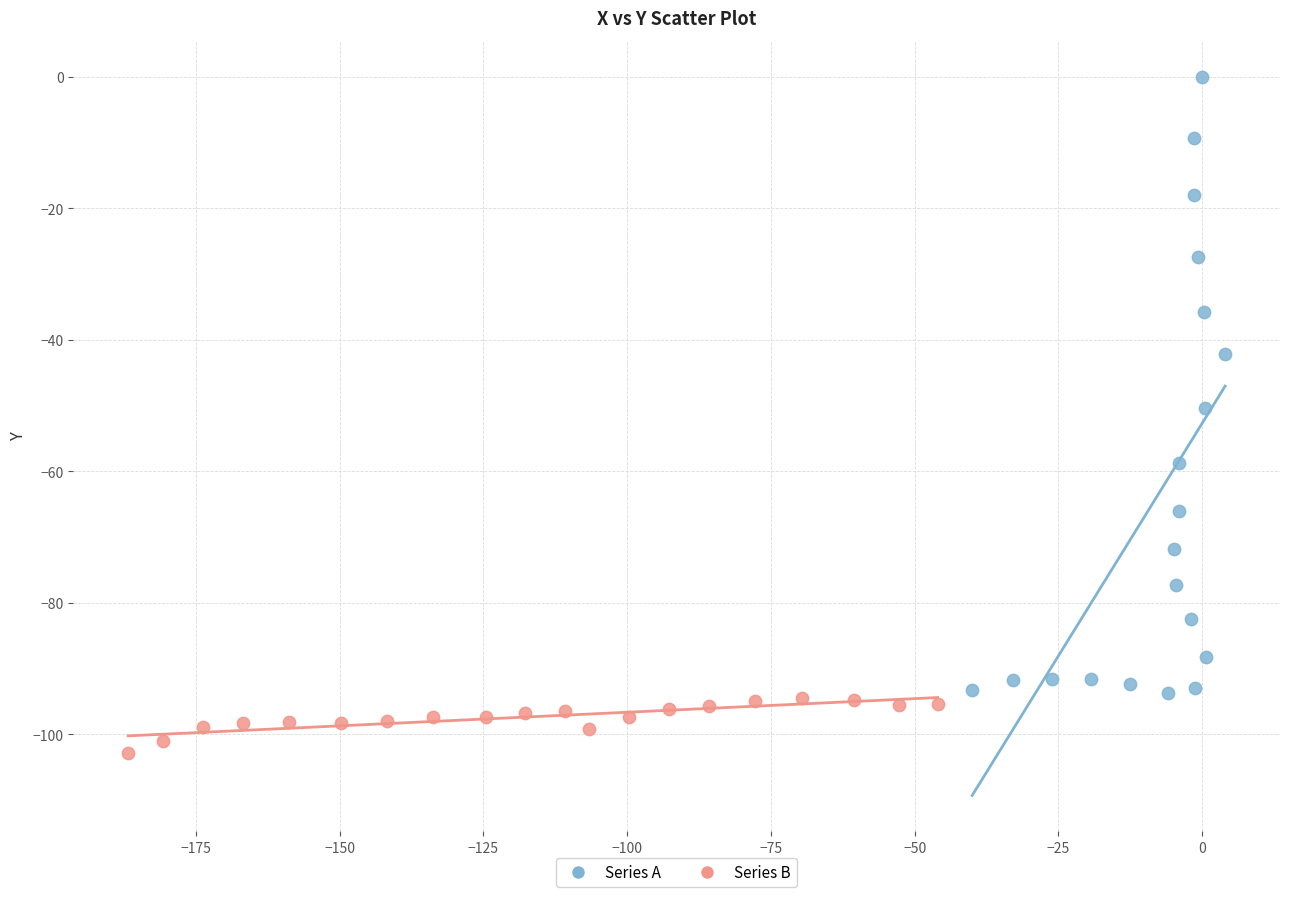

Which series contains the highest Y value?

Series A